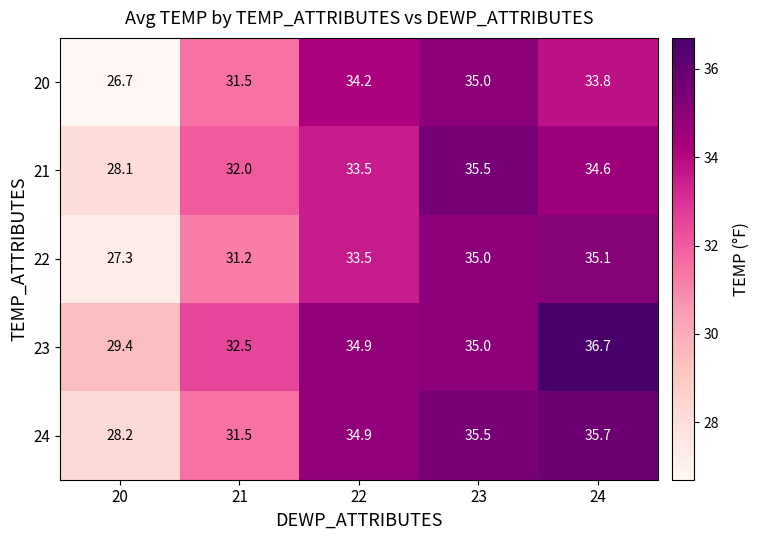

Count the number of data series in this chart.

5